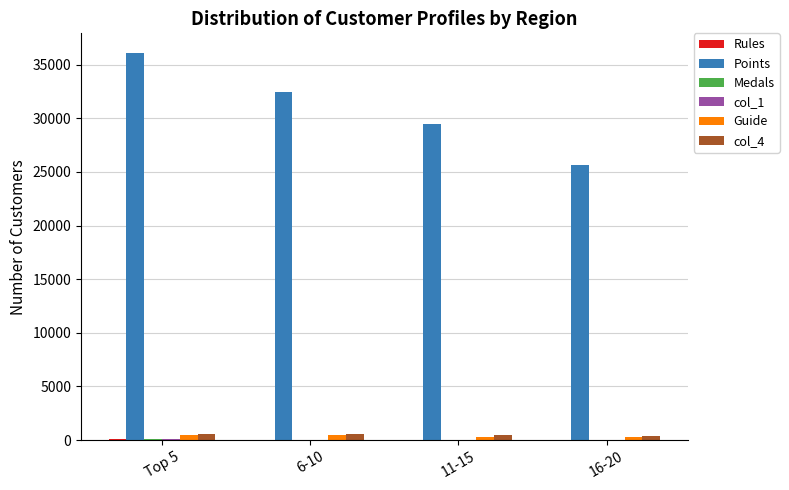

What is the maximum value shown in the chart?

36112